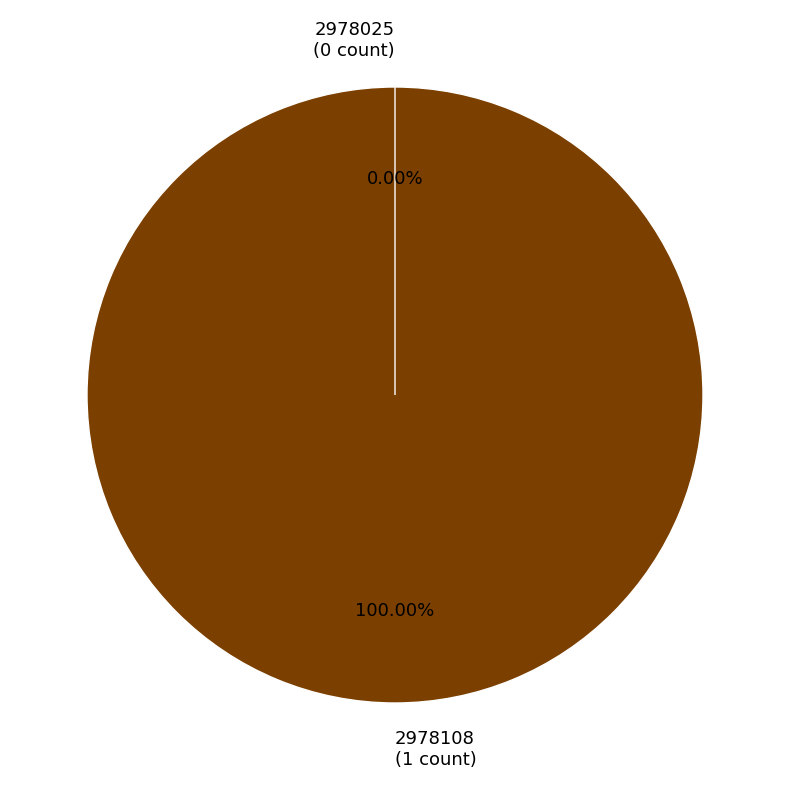

How many segments does this pie chart have?

2